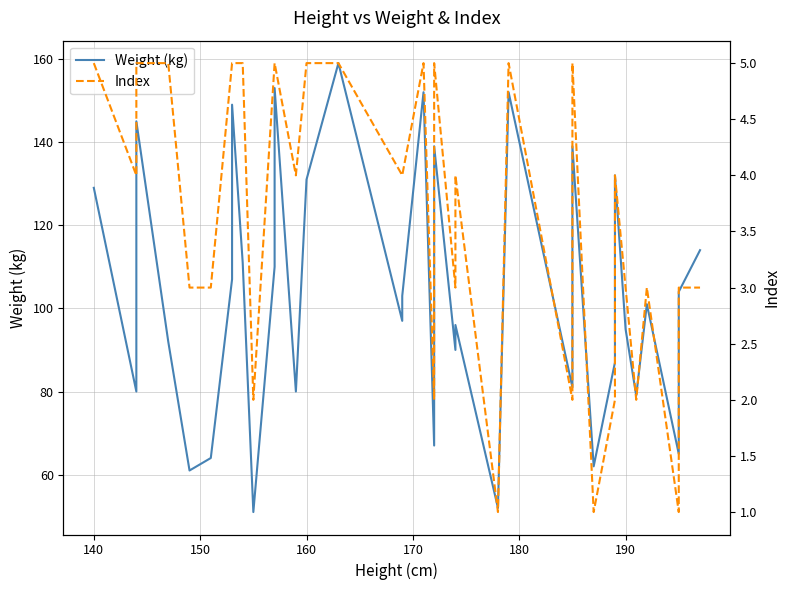

True or false: Index and Weight (kg) cross at least once.

False